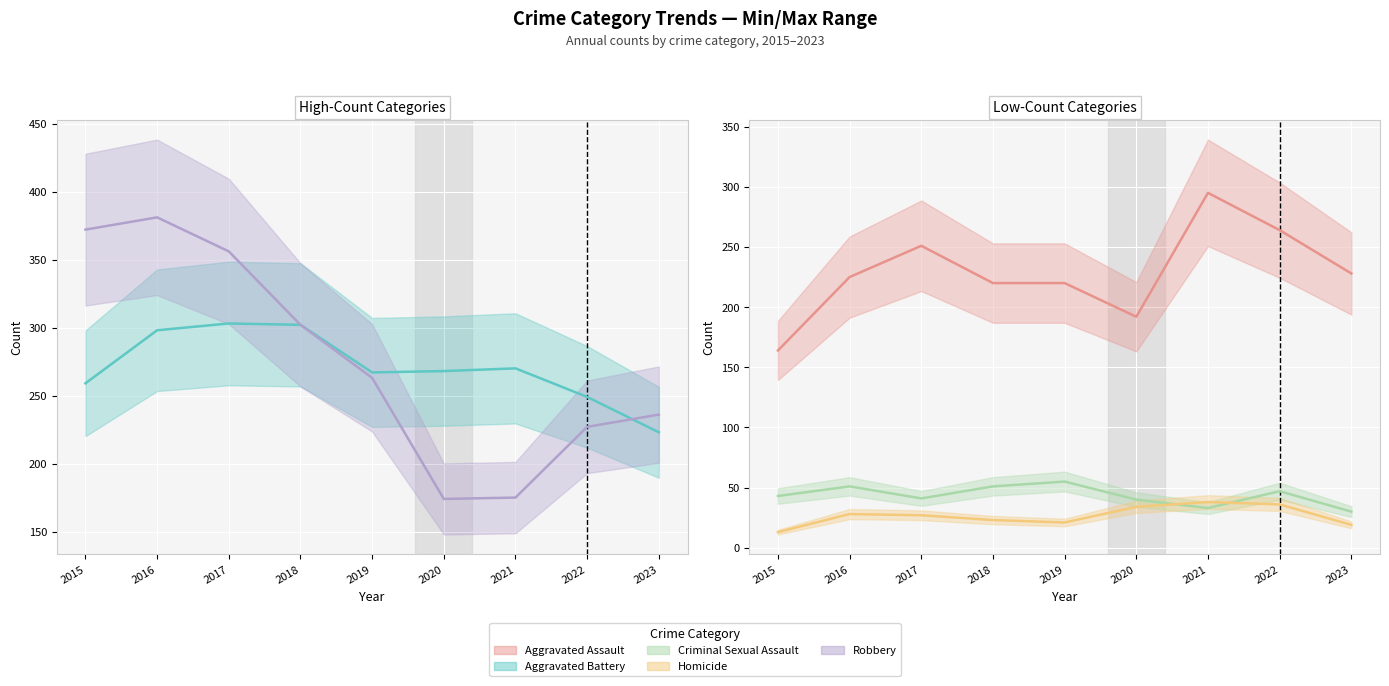

Reading left to right, transcribe all the data shown in this chart.

Aggravated Battery: 259	298	303	302	267	268	270	249	223
Robbery: 372	381	356	302	263	174	175	227	236
Aggravated Assault: 164	225	251	220	220	192	295	264	228
Criminal Sexual Assault: 43	51	41	51	55	40	33	47	30
Homicide: 13	28	27	23	21	34	38	36	19